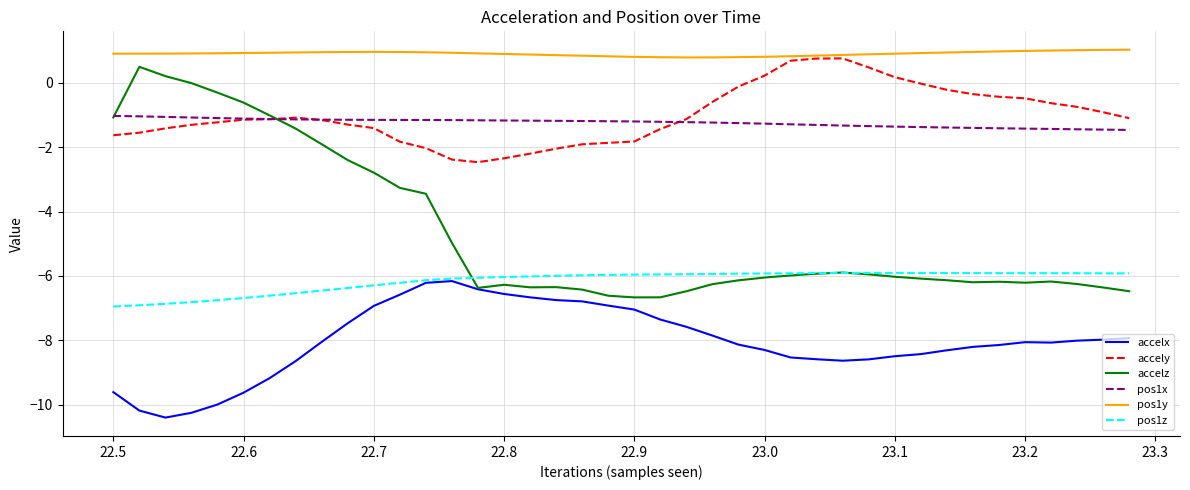

What is the highest value of the pos1y series?

1.0